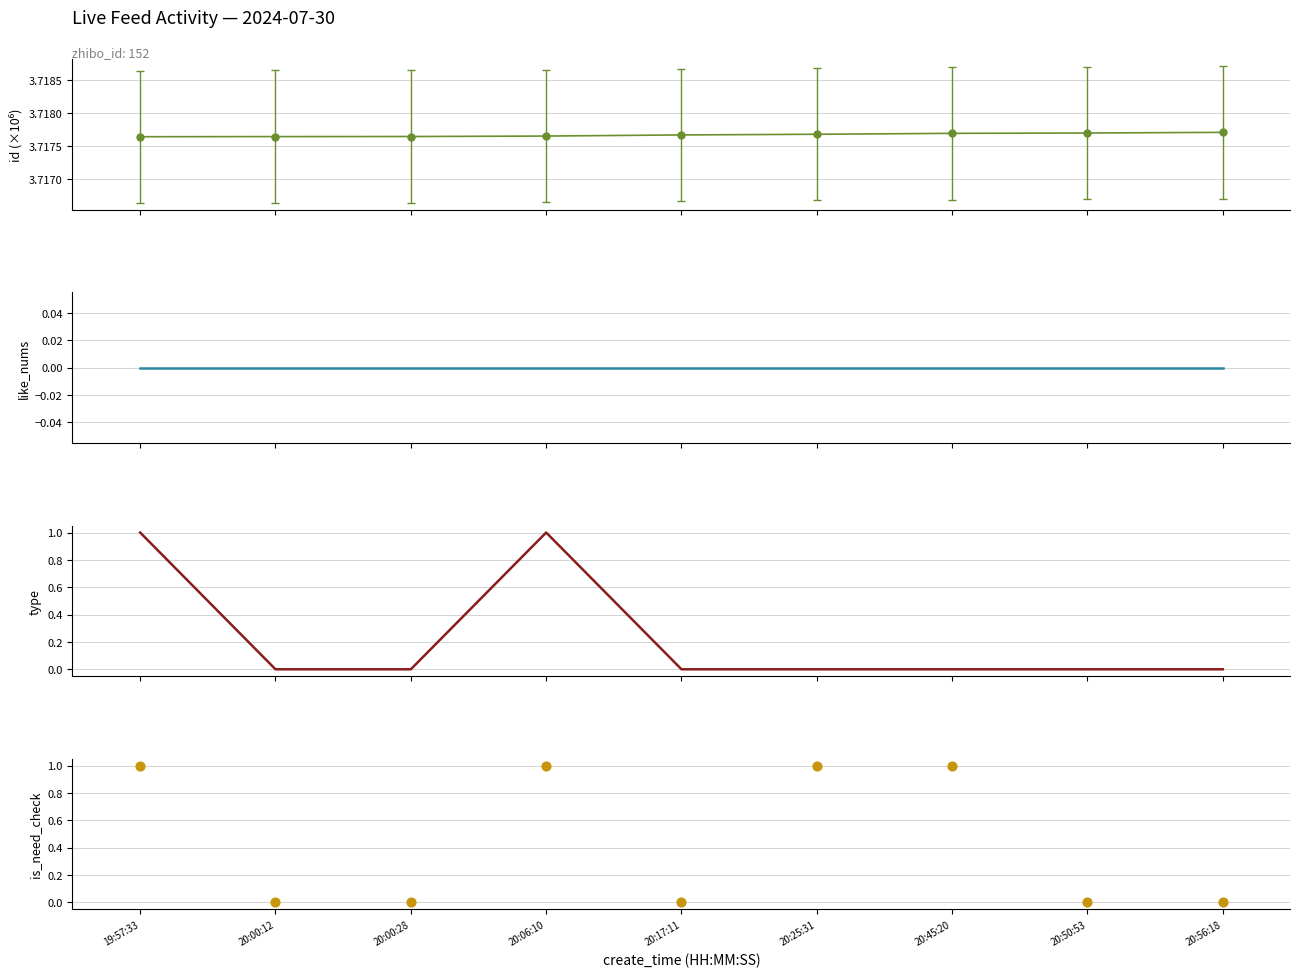

At which category is the sum across all series the highest?

20:06:10